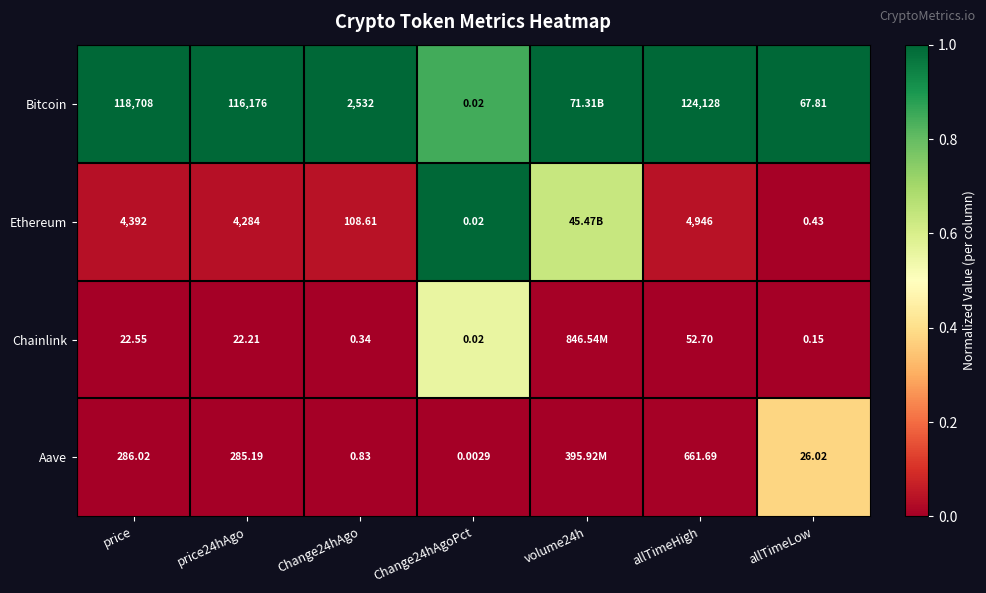

Count the number of categories in the chart.

7